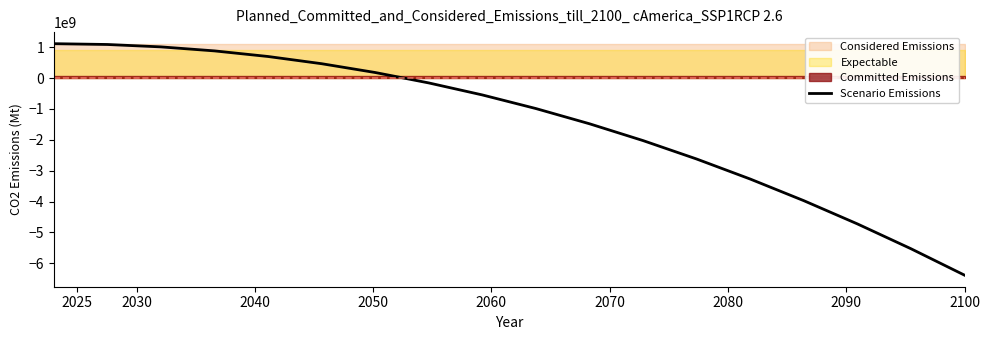

What is the difference between the maximum and minimum values?

7500000000.0